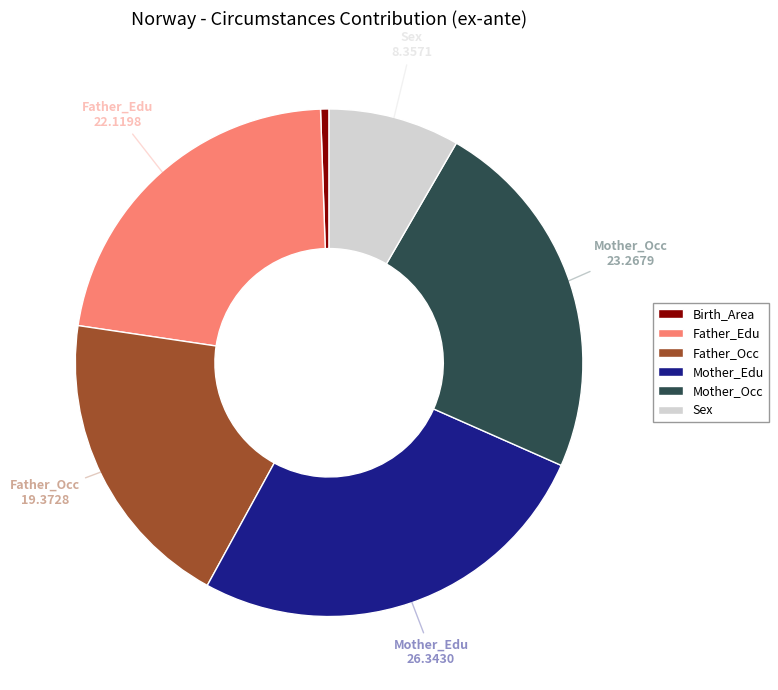

True or false: Father_Occ accounts for 19% of the total.

True